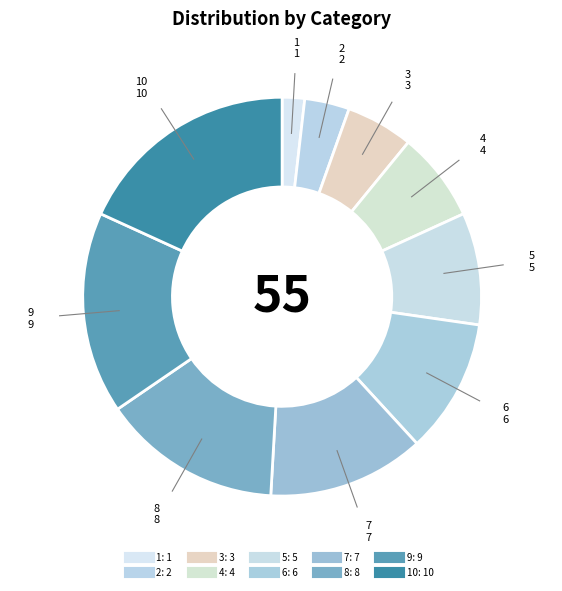

Count the number of slices in the pie.

10